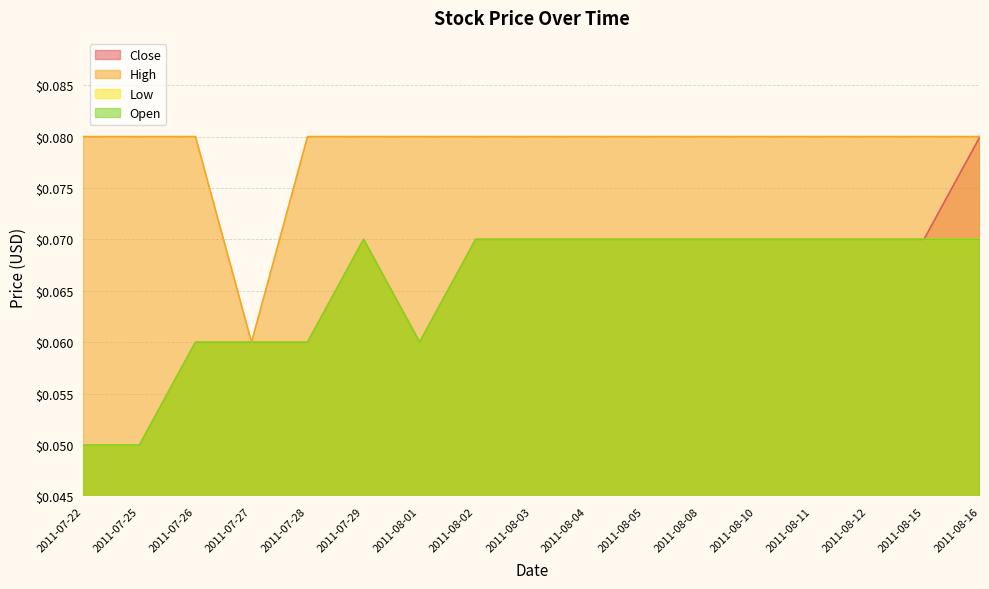

True or false: Close has more than 2 points higher than both neighbors.

False